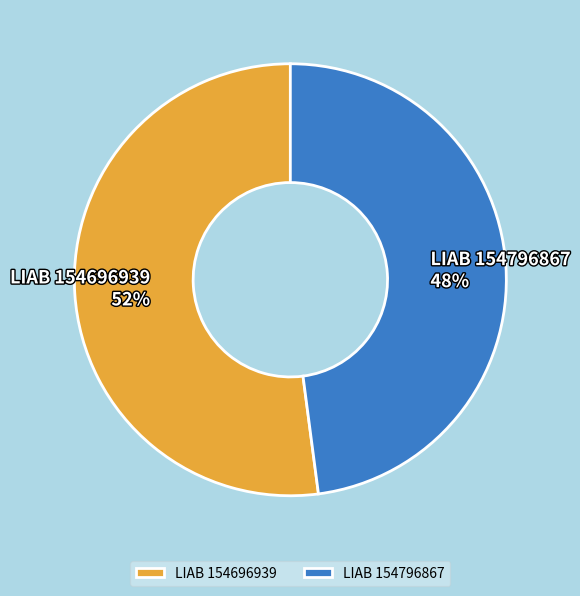

What is the ratio of the value at LIAB 154696939 to the value at LIAB 154796867?

1.1